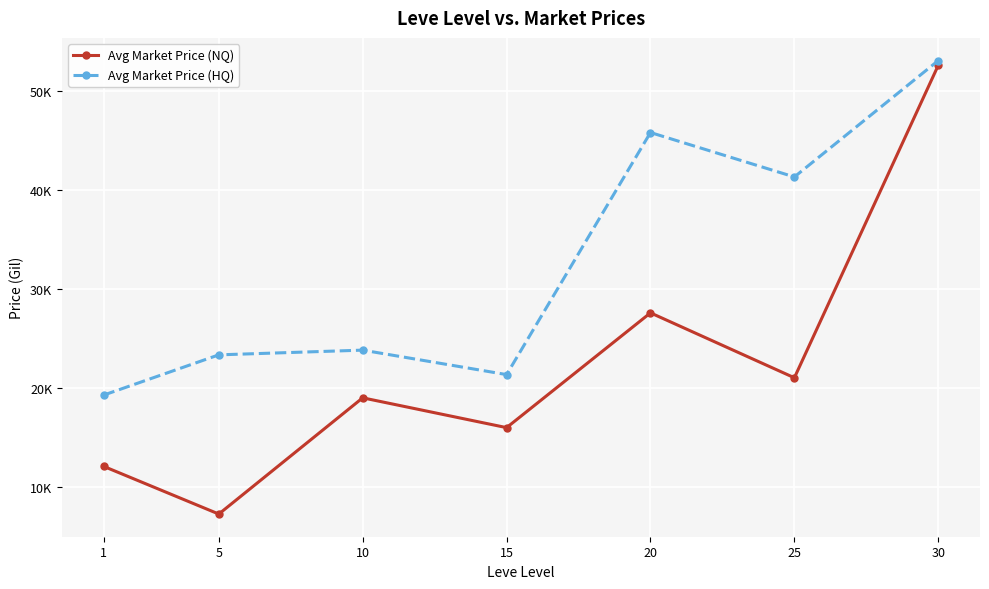

What are all the series names shown in the legend?

Avg Market Price (NQ), Avg Market Price (HQ)